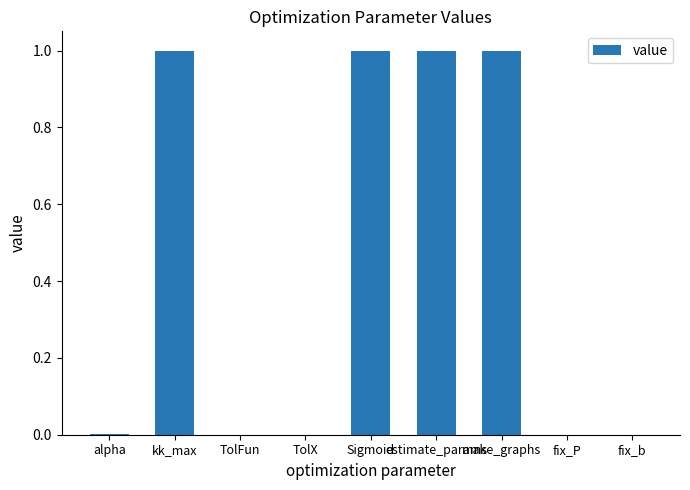

What value does the data have at Sigmoid?

1.0